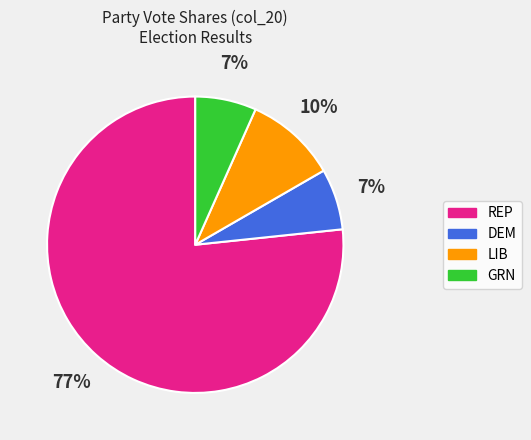

Does any single category account for the majority?

Yes